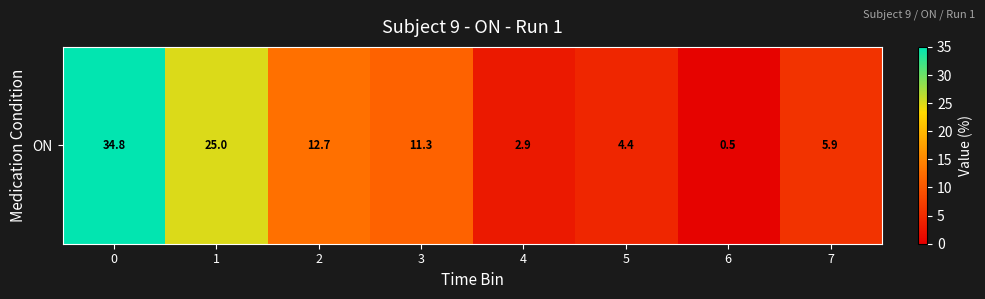

What value does the data have at 6?

0.5